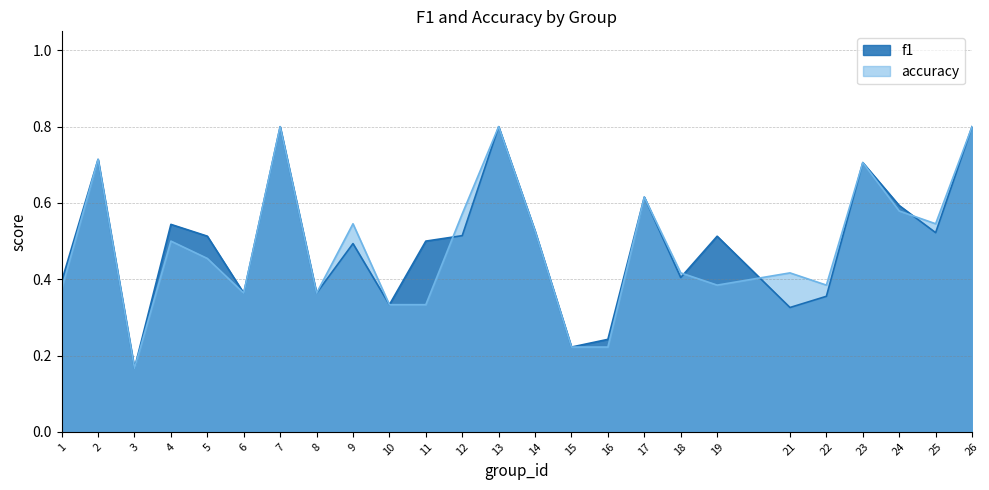

In accuracy, how many points are lower than both neighbors (excluding endpoints)?

6